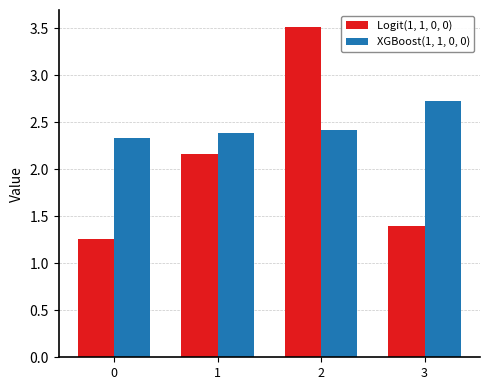

Rank the series by their maximum value, from highest to lowest.

Logit(1, 1, 0, 0), XGBoost(1, 1, 0, 0)